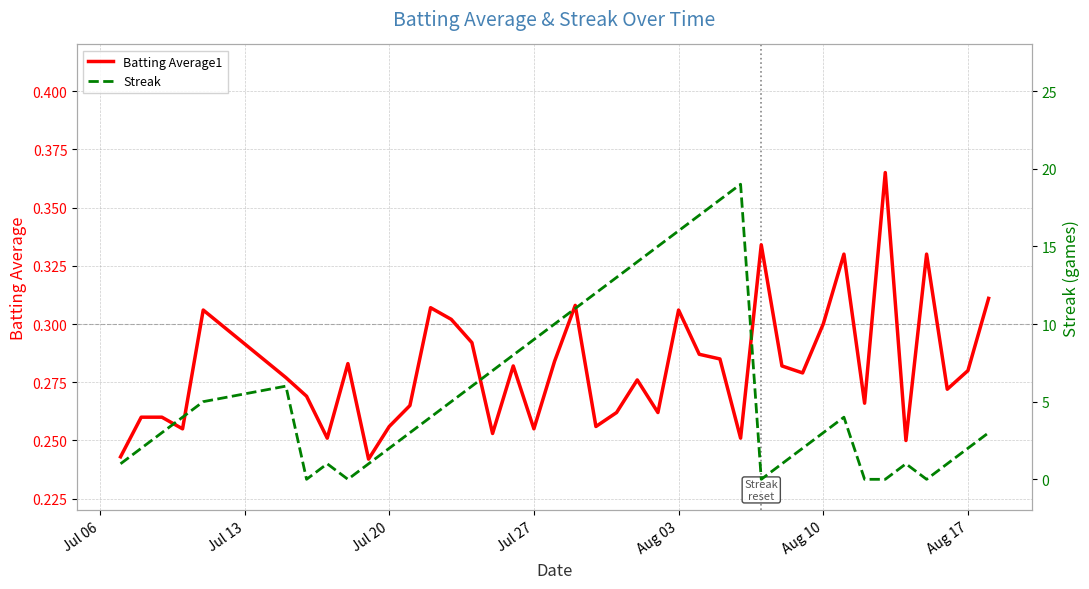

The Batting Average1 series shows 0.1 at Aug 03. True or false?

False